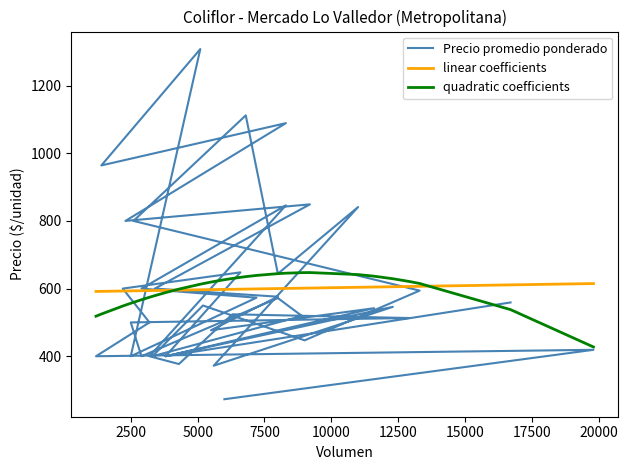

True or false: Precio promedio ponderado has a value of 1715.3 at 24.

False